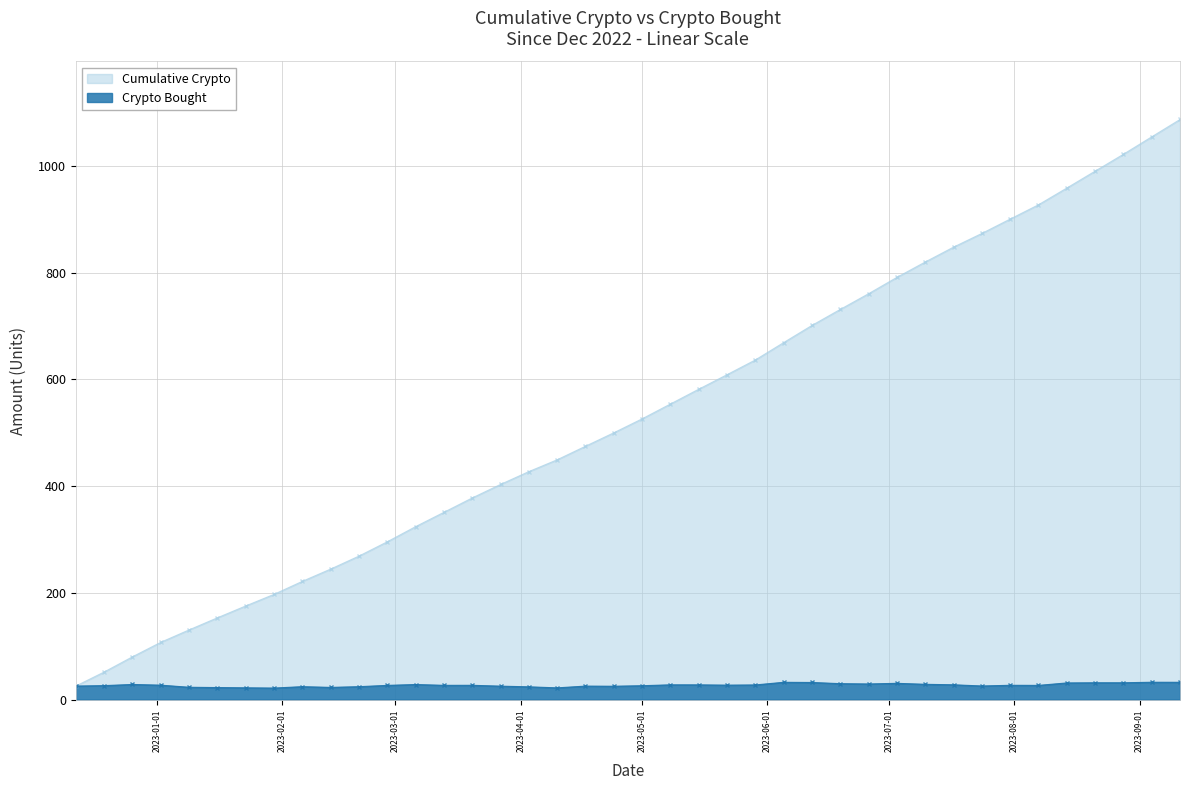

How many data points does each series have?

40